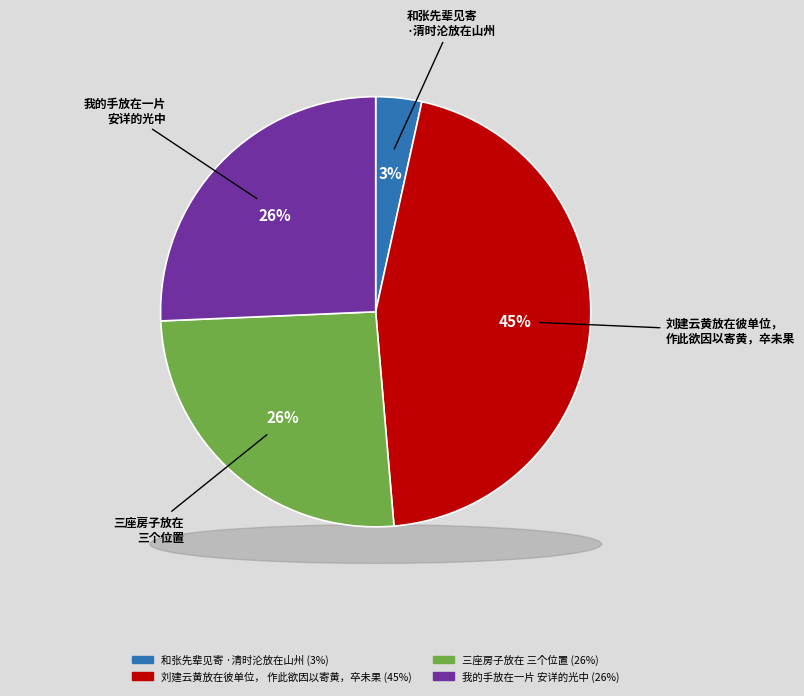

How many slices are in this pie chart?

4